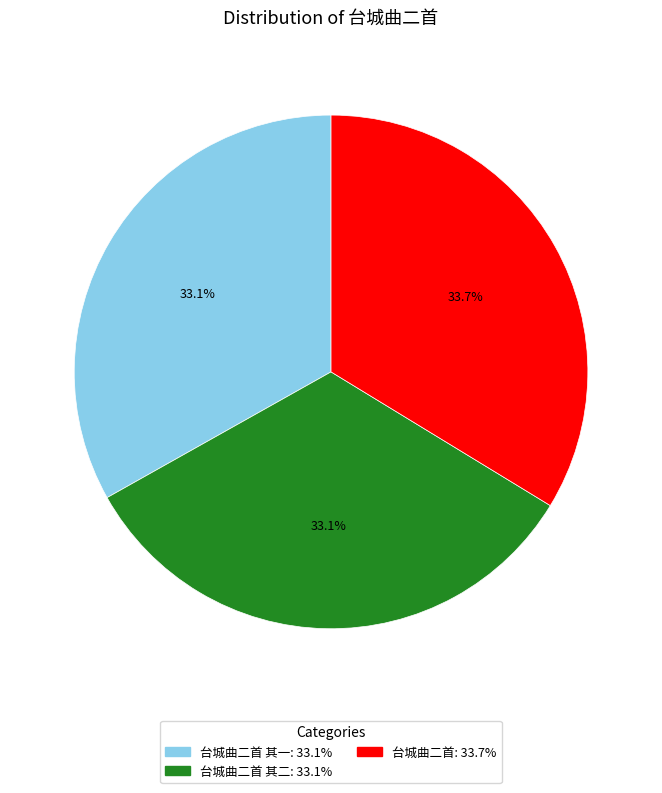

How many slices are in this pie chart?

3